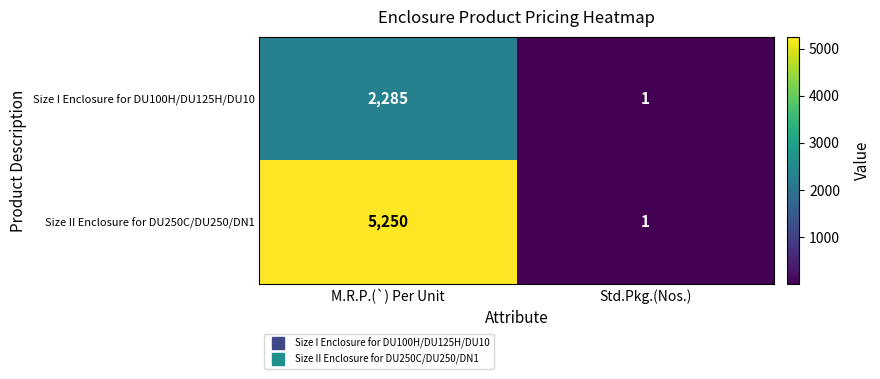

Reading left to right, what are all the values shown in this chart?

Size I Enclosure for DU100H/DU125H/DU10: 2285	1
Size II Enclosure for DU250C/DU250/DN1: 5250	1